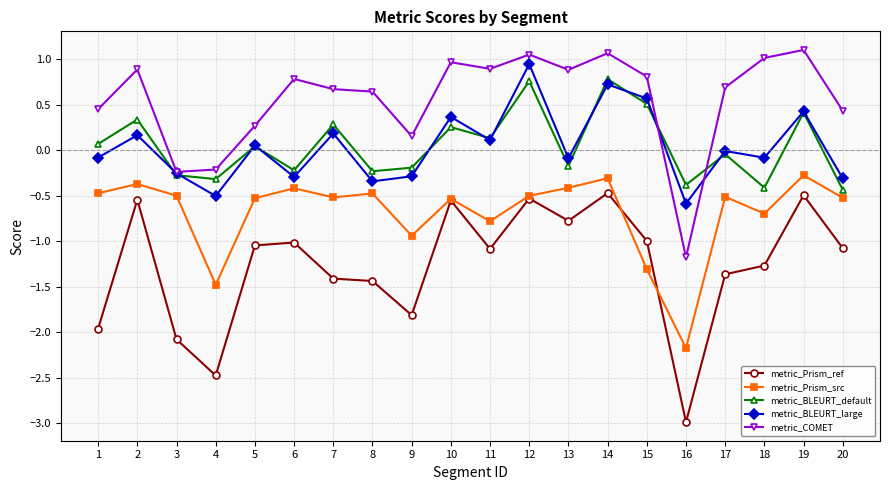

What is the lowest value of the metric_Prism_ref series?

-3.0